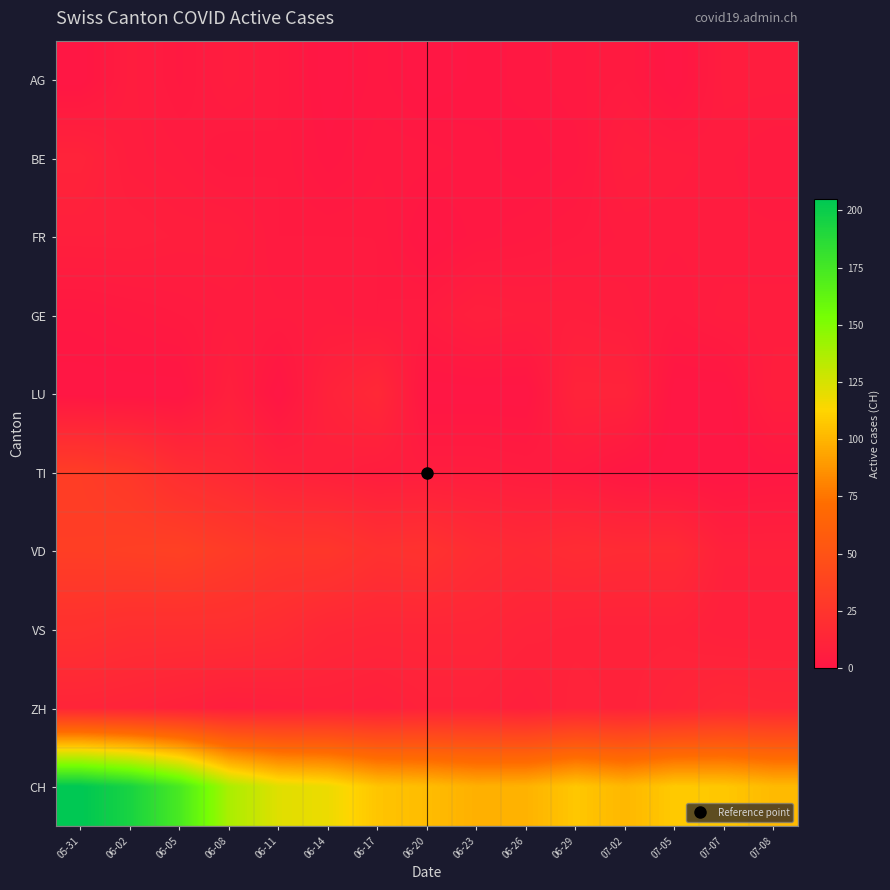

Between 06-11 and 06-17, which is larger?

06-11